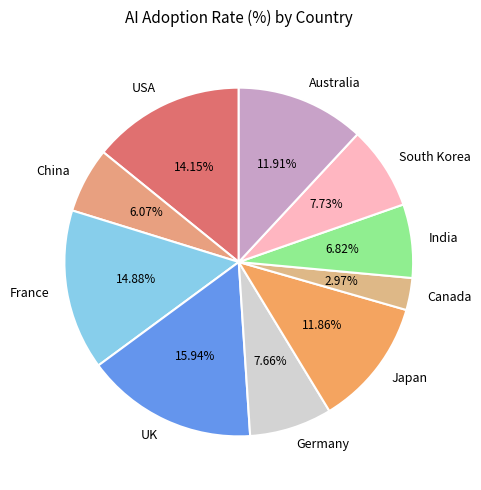

To the nearest percent, what is the difference between the largest and smallest slice percentages?

13%